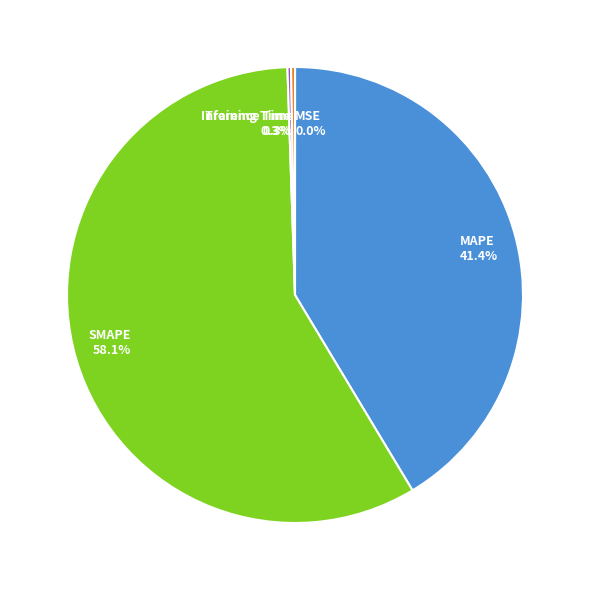

To the nearest percent, what is the difference between the largest and smallest slice percentages?

58%